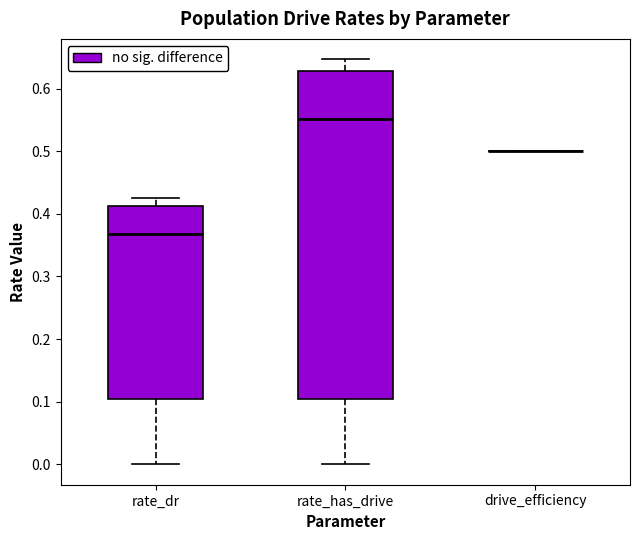

Reading left to right, transcribe this box plot: for each box, give where its median line is, the range the box spans, and where its two whiskers end, as read against the y-axis. The values are not printed on the chart, so give them approximately, as read against the axis.

rate_dr: median 0.37, box 0.10 to 0.41, whiskers 0.00 to 0.42
rate_has_drive: median 0.55, box 0.10 to 0.63, whiskers 0.00 to 0.65
drive_efficiency: box collapsed to a line at 0.50, whiskers 0.50 to 0.50